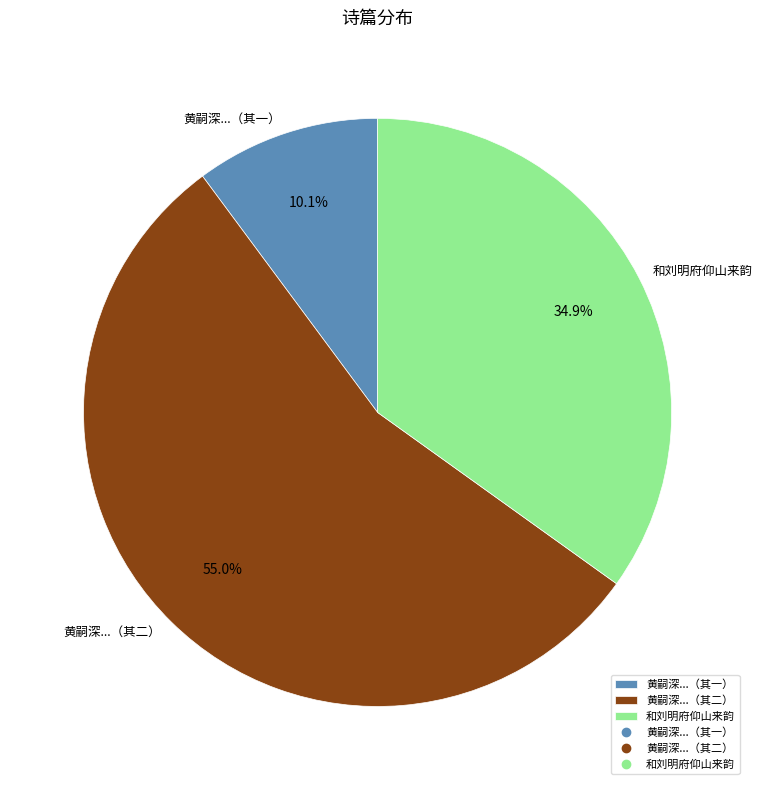

Combined, what portion of the pie is 和刘明府仰山来韵 and 黄嗣深...（其一）?

45.0%